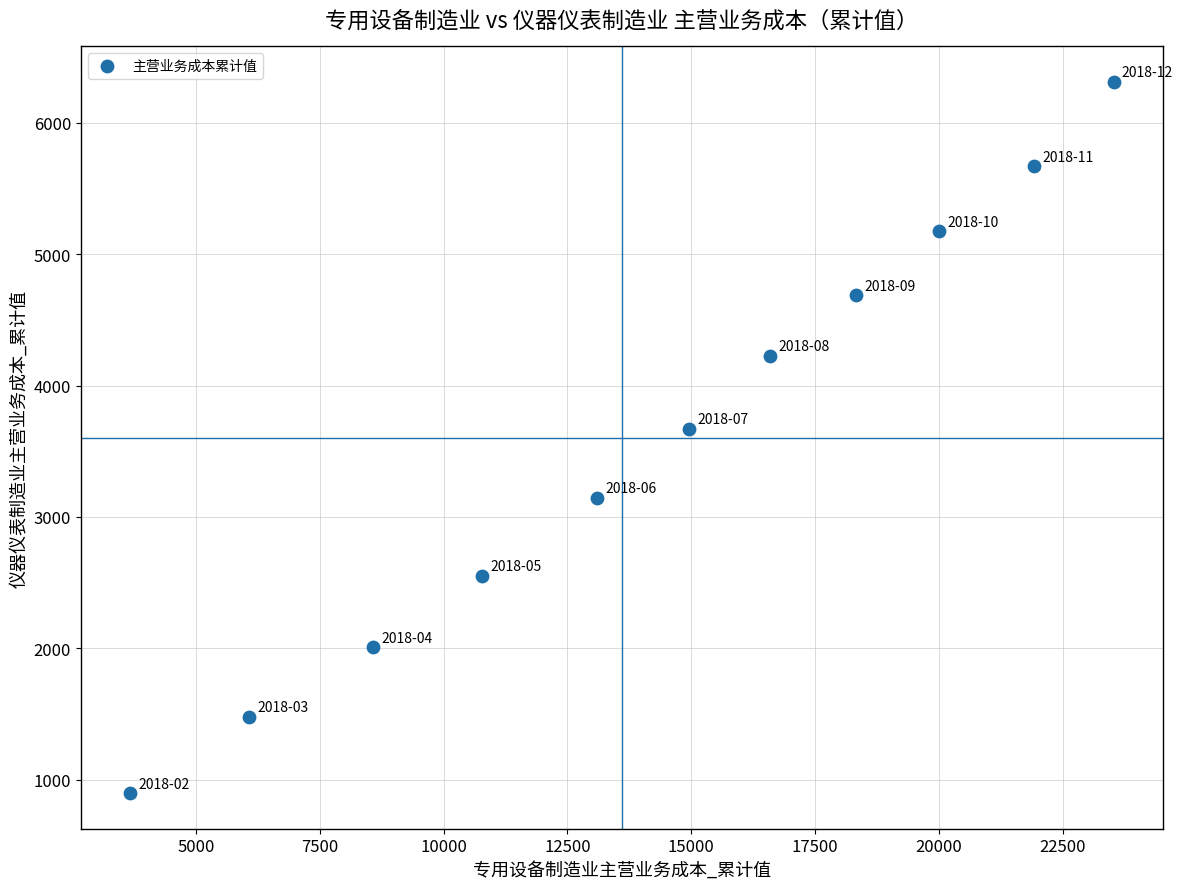

What is the range of Y values (max minus min)?

5414.2